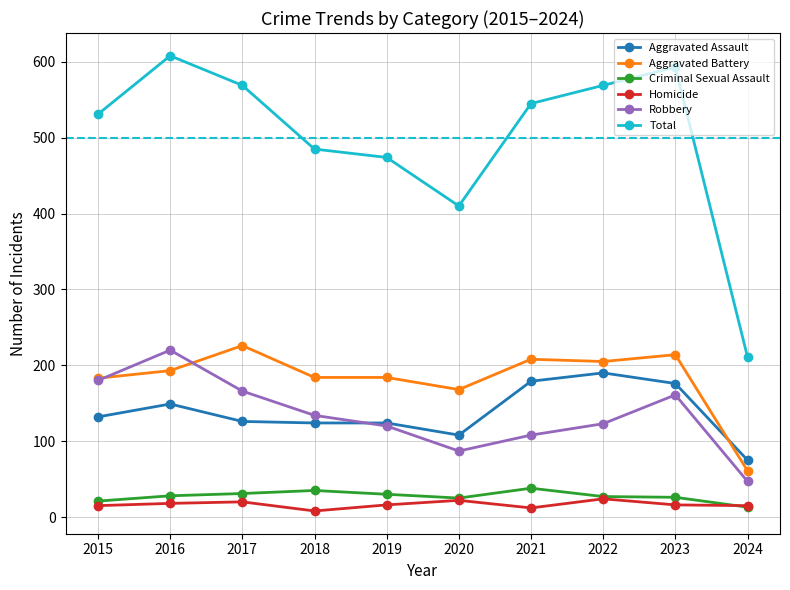

What is the sum of all Aggravated Assault values?

1383